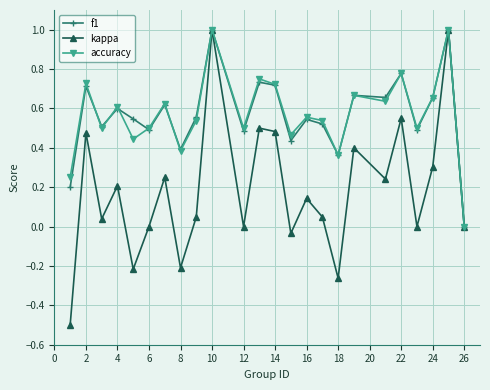

Which series has the widest spread of values?

kappa